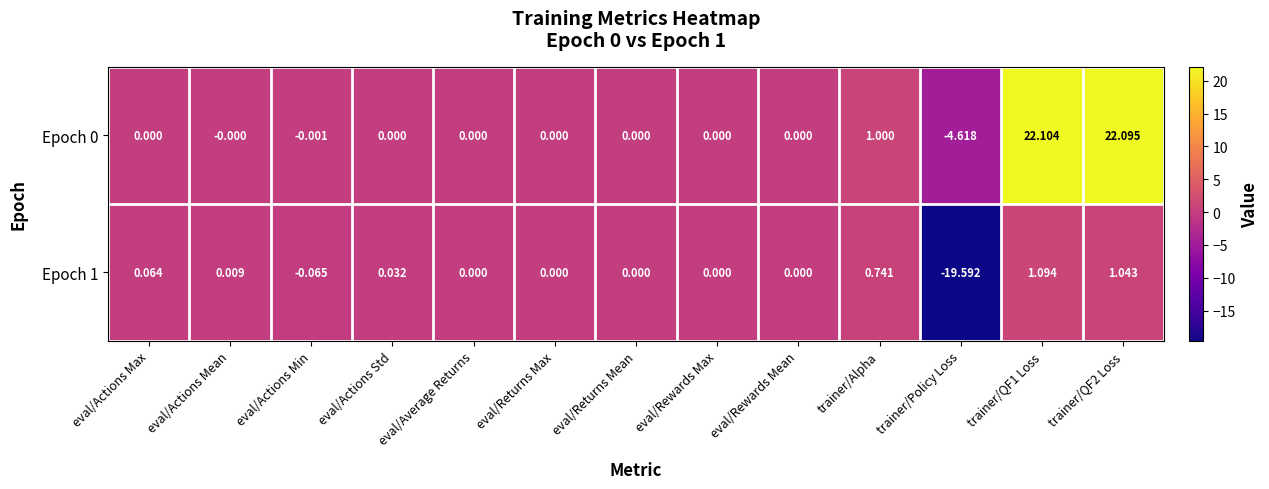

Where is Epoch 0 nearest to the value 8?

trainer/Alpha